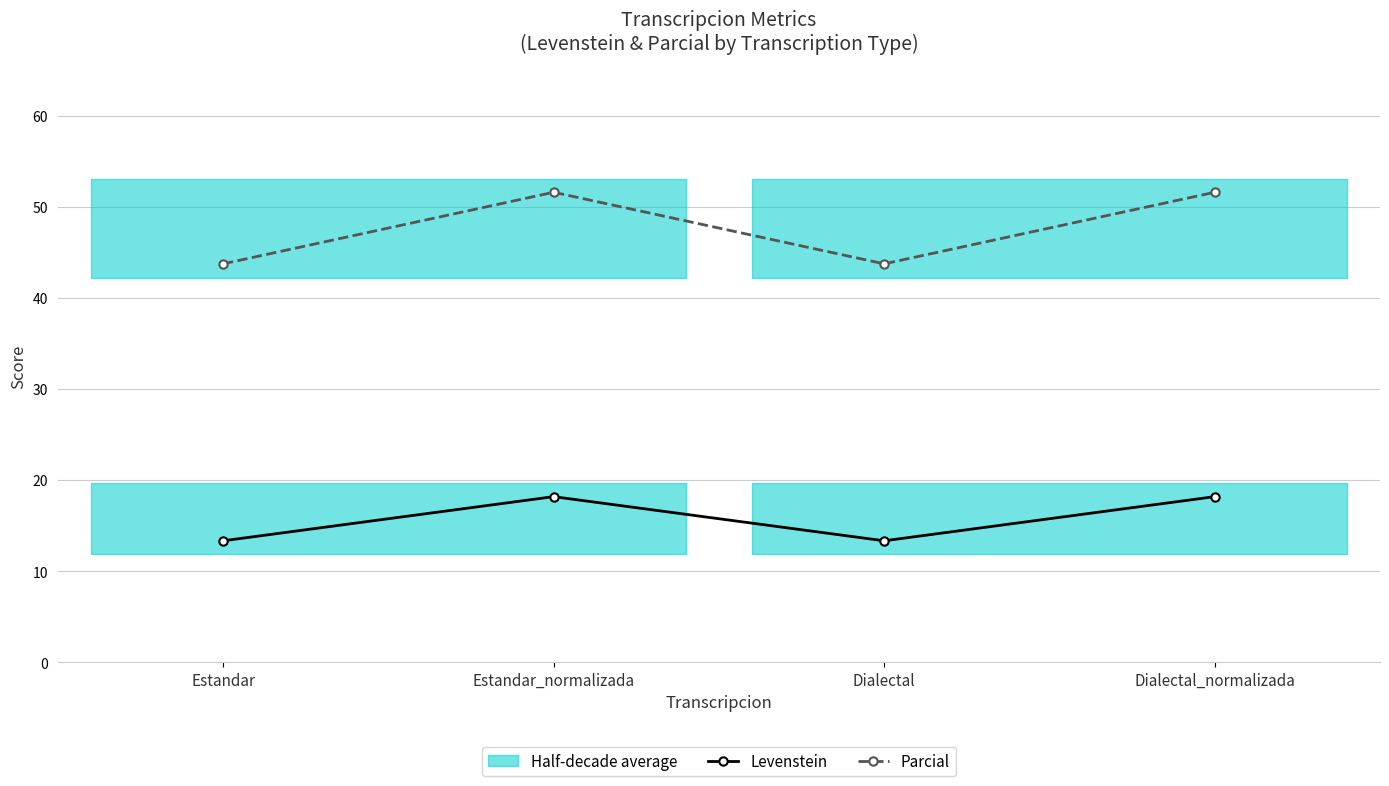

What is the difference between the second highest and second lowest values in the Parcial series?

7.9